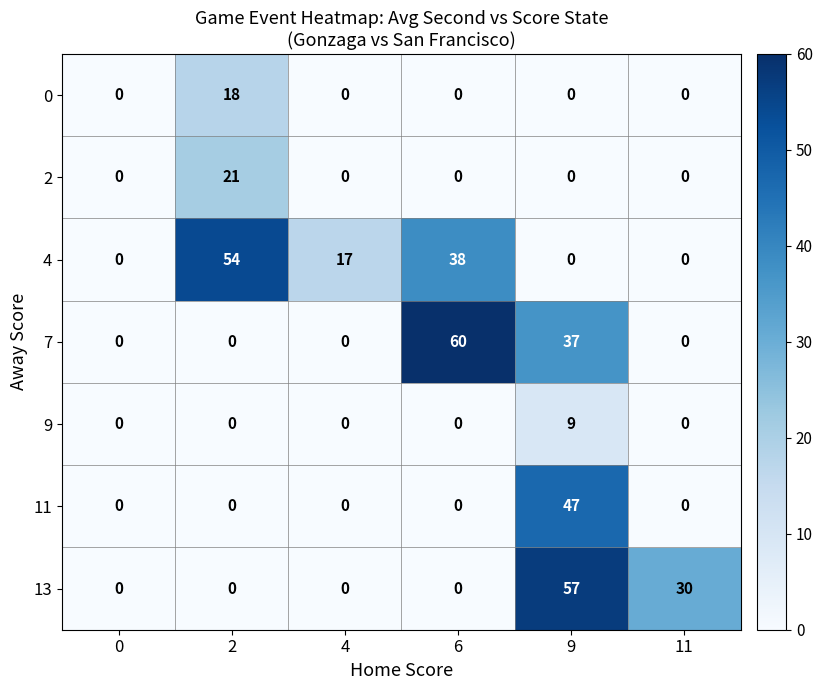

What is the difference between the maximum and minimum values in the 9 series?

9